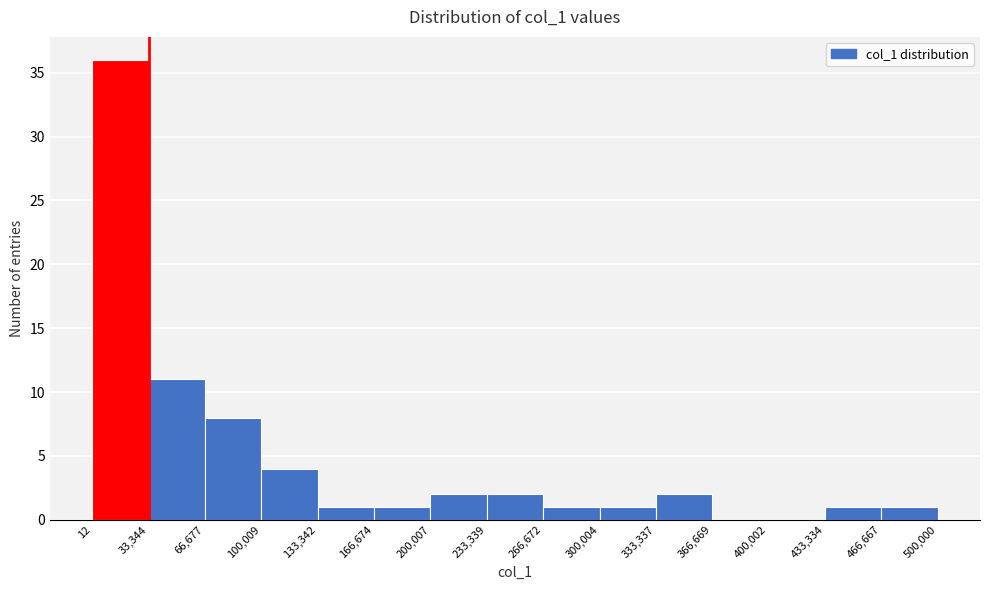

Reading left to right, list every bar in this chart as the range it spans on the x-axis followed by its height. The values are not printed on the chart, so give them approximately, as read against the axis.

12 to 33,344: 36
33,344 to 66,677: 11
66,677 to 100,009: 8
100,009 to 133,342: 4
133,342 to 166,674: 1
166,674 to 200,007: 1
200,007 to 233,339: 2
233,339 to 266,672: 2
266,672 to 300,004: 1
300,004 to 333,337: 1
333,337 to 366,669: 2
366,669 to 400,002: 0
400,002 to 433,334: 0
433,334 to 466,667: 1
466,667 to 500,000: 1